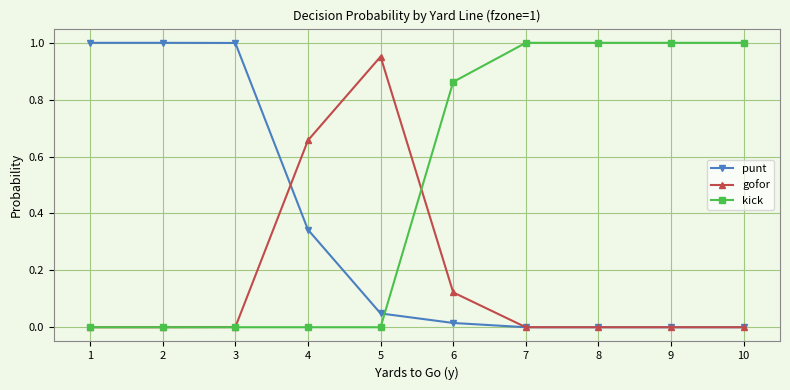

The value of gofor at 8 is 0.4. True or false?

False